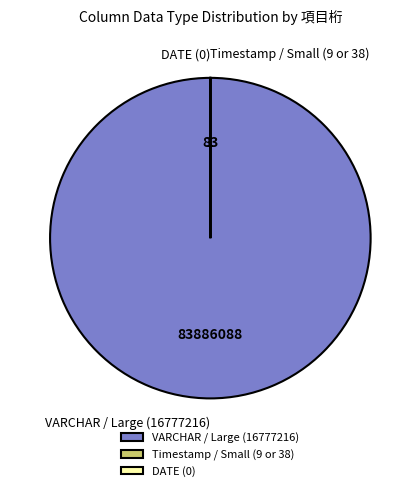

Which category accounts for the majority?

VARCHAR / Large (16777216)